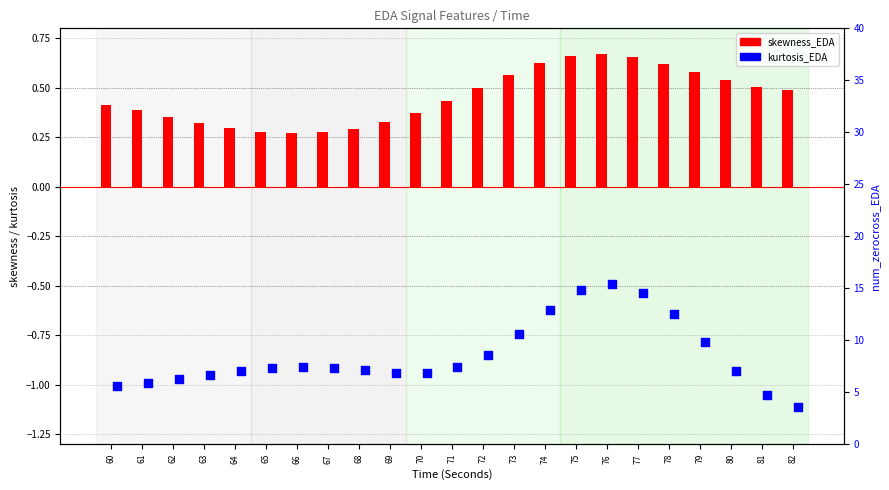

What are all the series names shown in the legend?

skewness_EDA, kurtosis_EDA